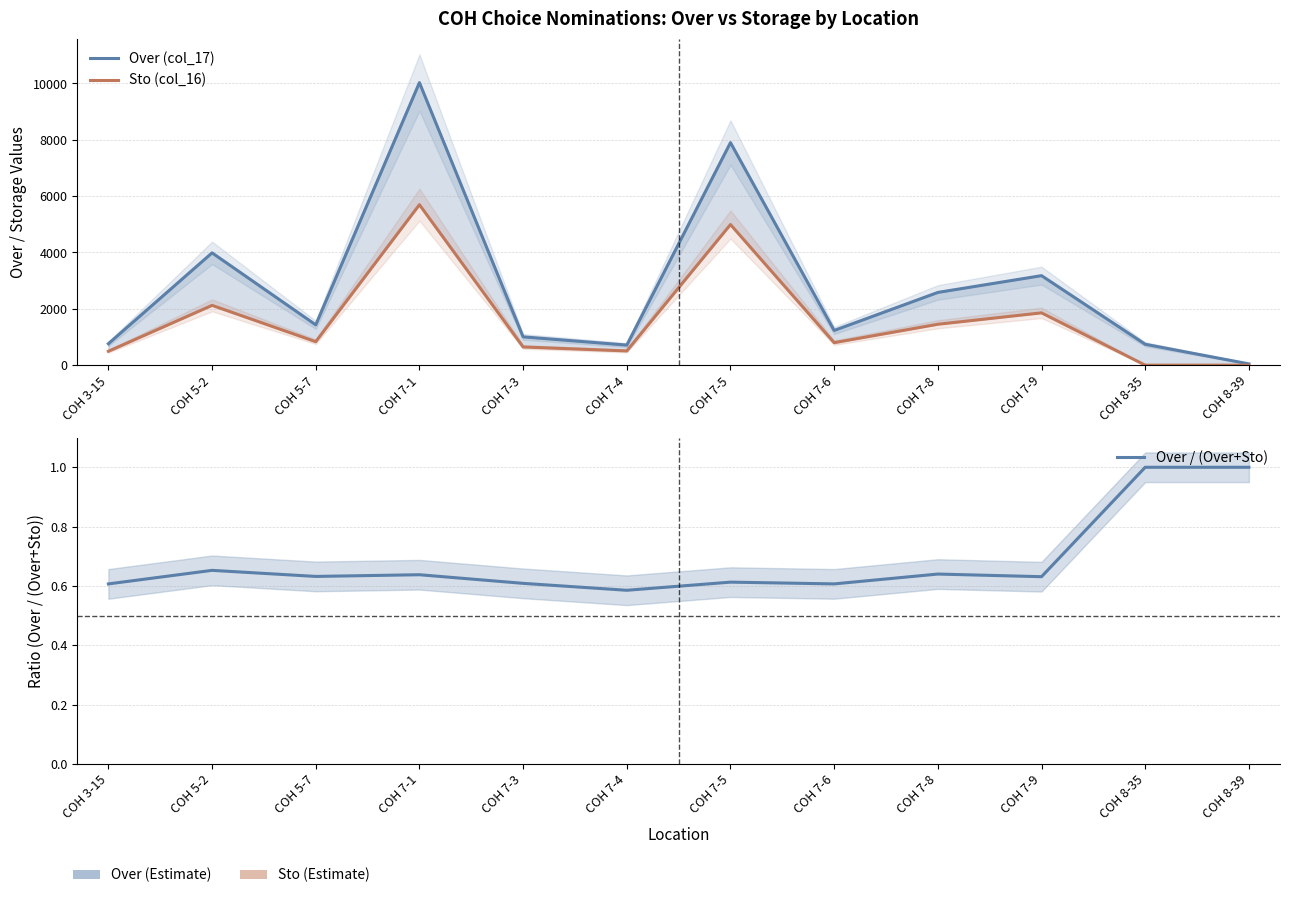

Rank the series at COH 7-9 from highest to lowest value.

Over (col_17), Sto (col_16), Over / (Over+Sto)